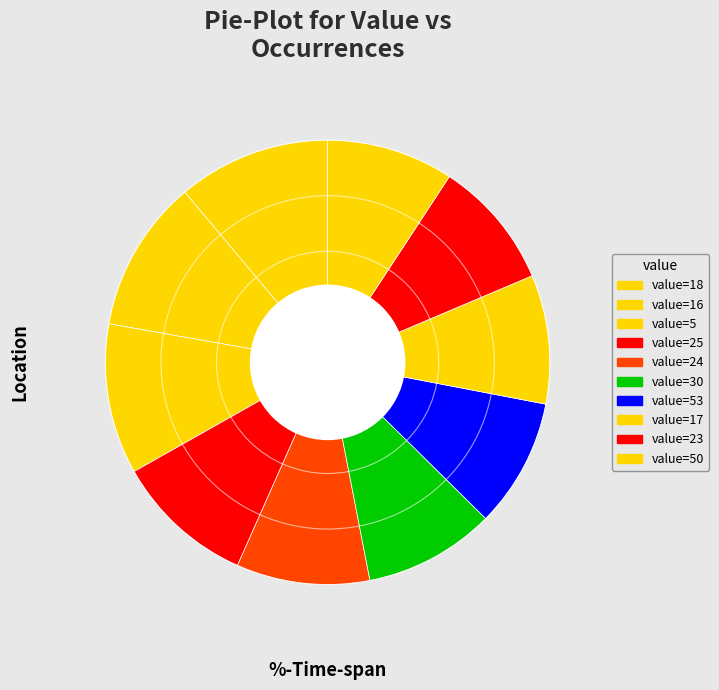

Count the number of slices in the pie.

10